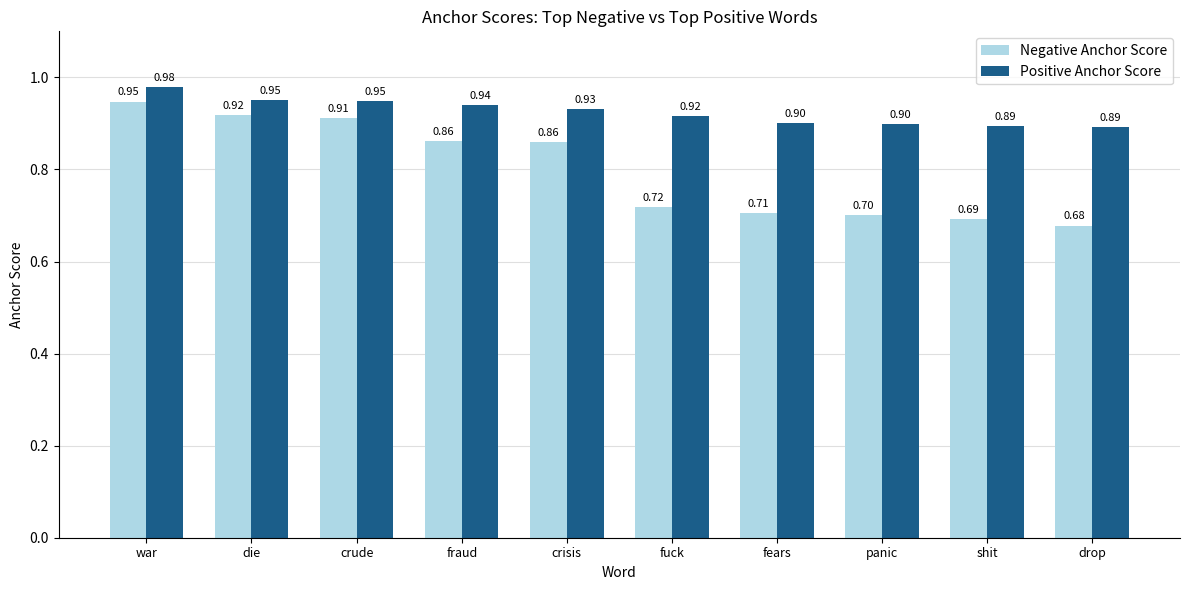

Is the value of Negative Anchor Score at fears greater than the value of Positive Anchor Score at crisis?

No